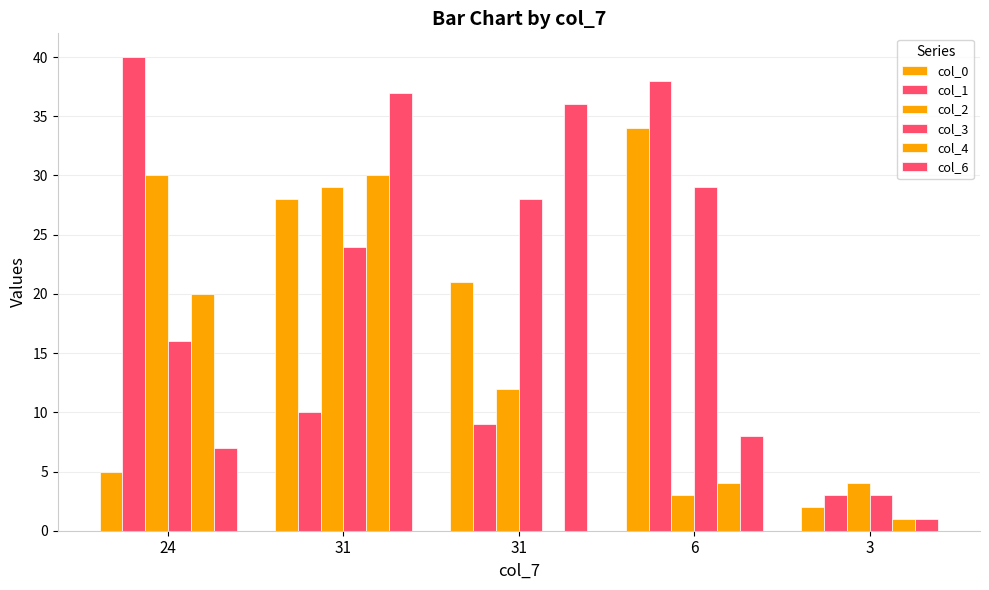

Are the bars horizontal?

No